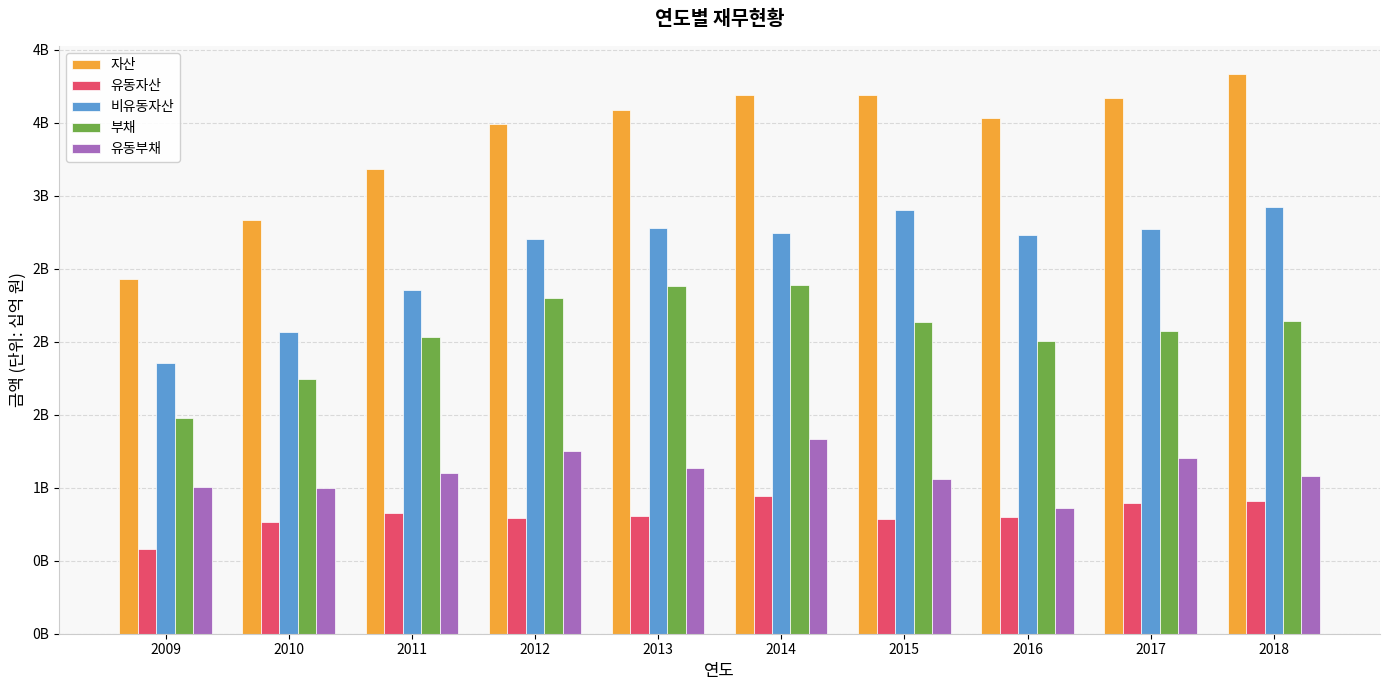

What is the value of the 유동자산 bar at the 7th from the left?

0.8